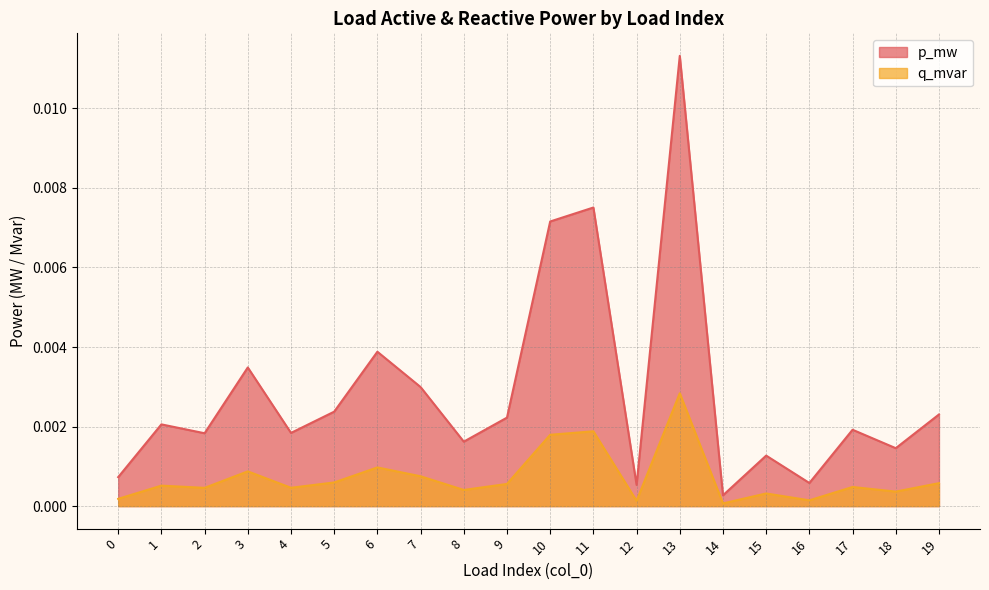

Which category has the highest value in the p_mw series?

13